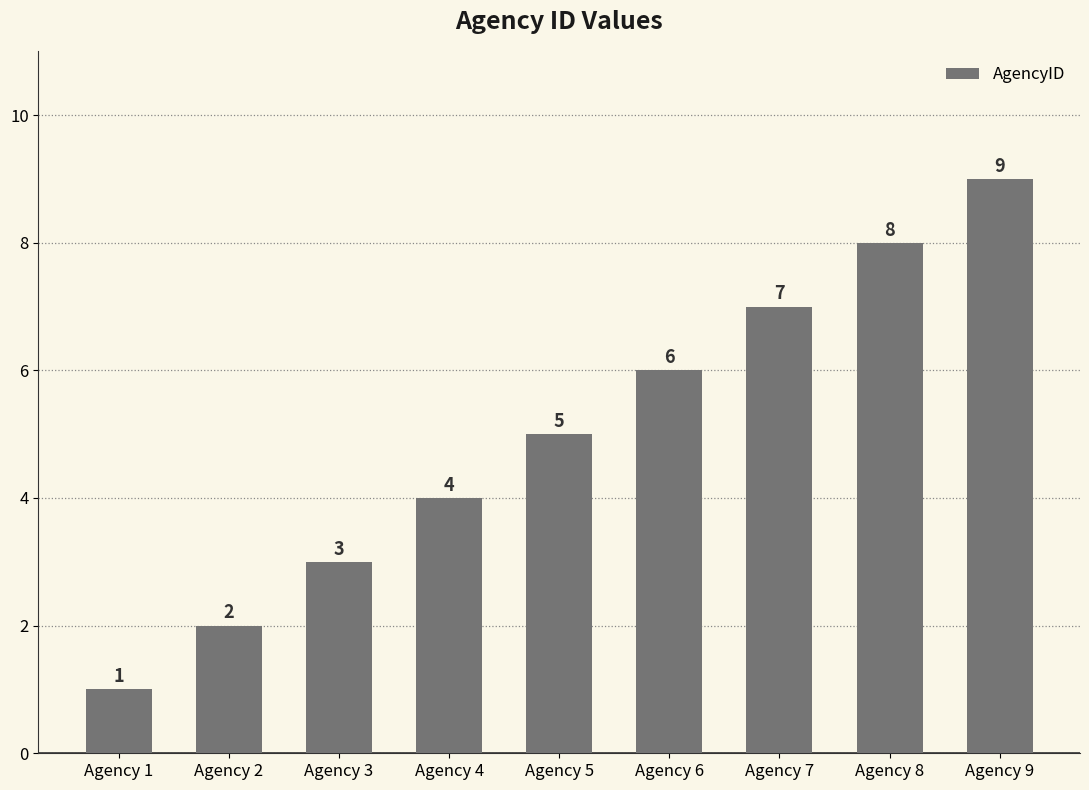

Reading left to right, list all the values displayed in this chart.

1	2	3	4	5	6	7	8	9